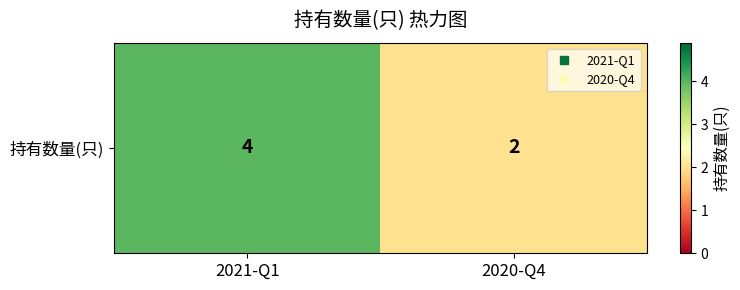

True or false: the data shows 1 at 2020-Q4.

False